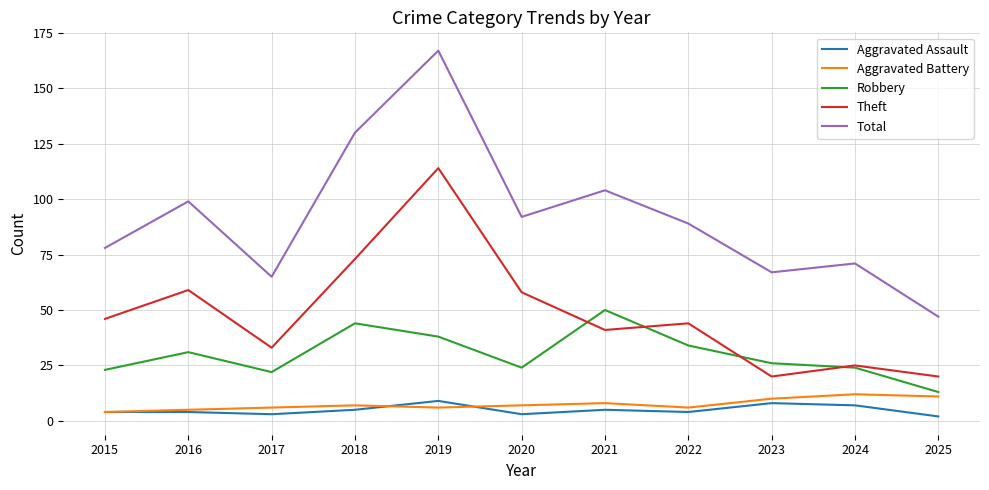

Which category has the highest value in the Total series?

2019